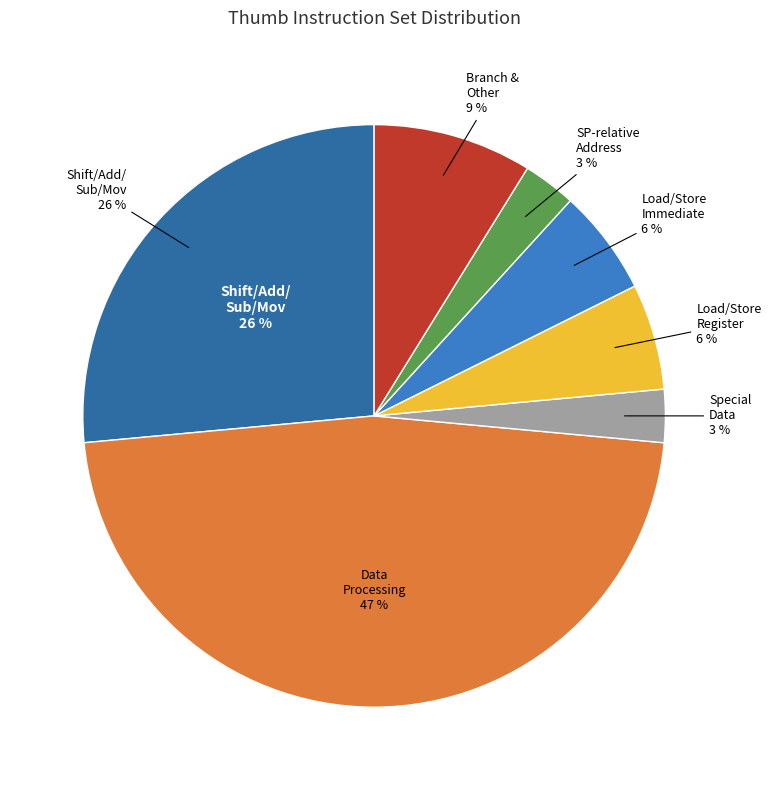

How many slices are in this pie chart?

7